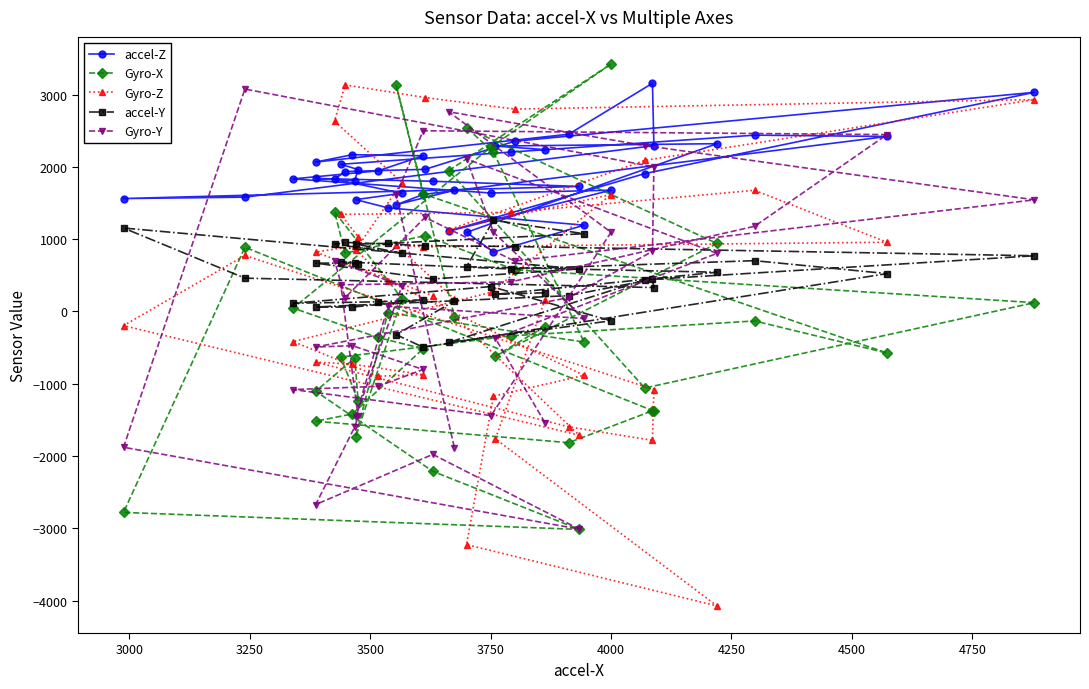

Between which two adjacent categories do accel-Y and accel-Z first intersect?

3500 and 3750